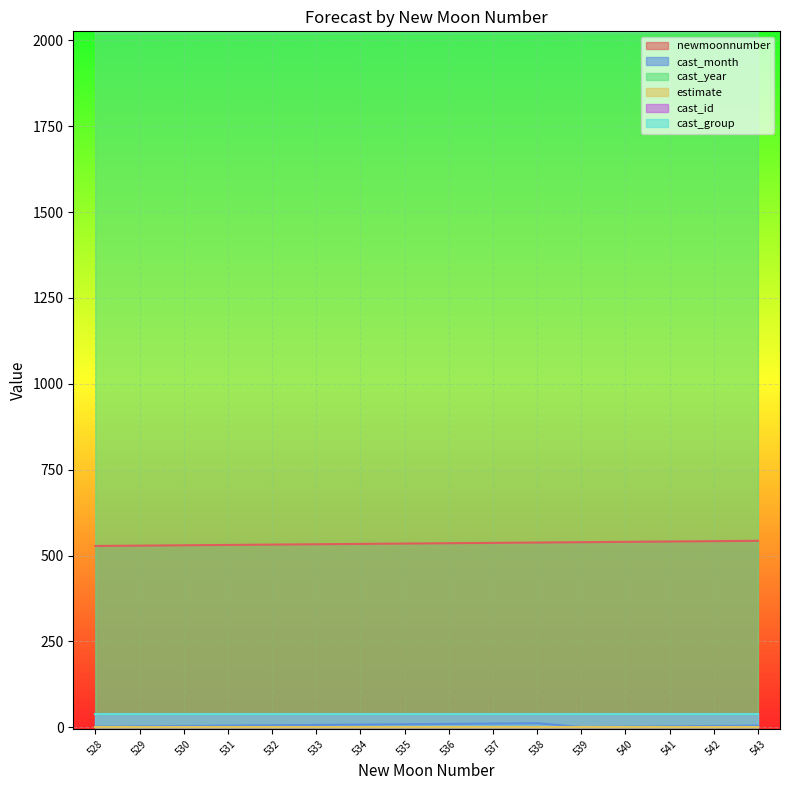

True or false: cast_year and cast_month cross at least once.

False